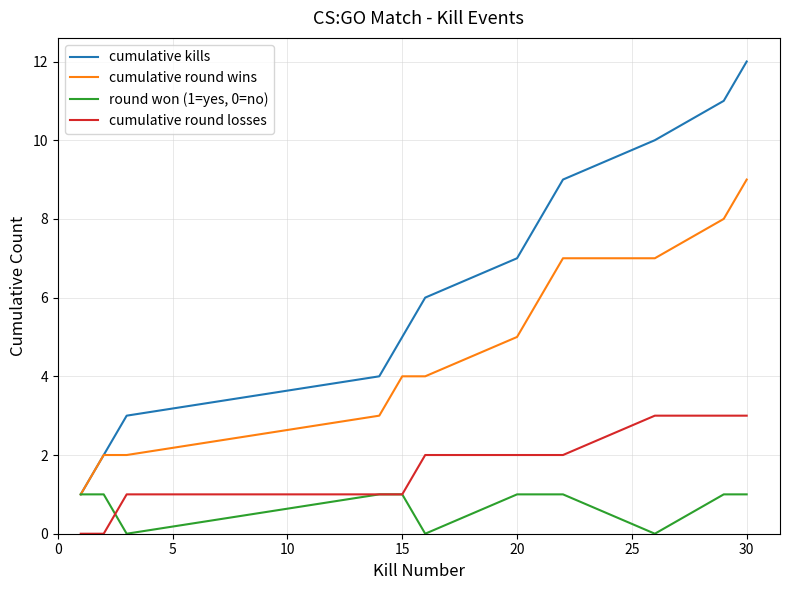

Which series has the widest spread of values?

cumulative kills